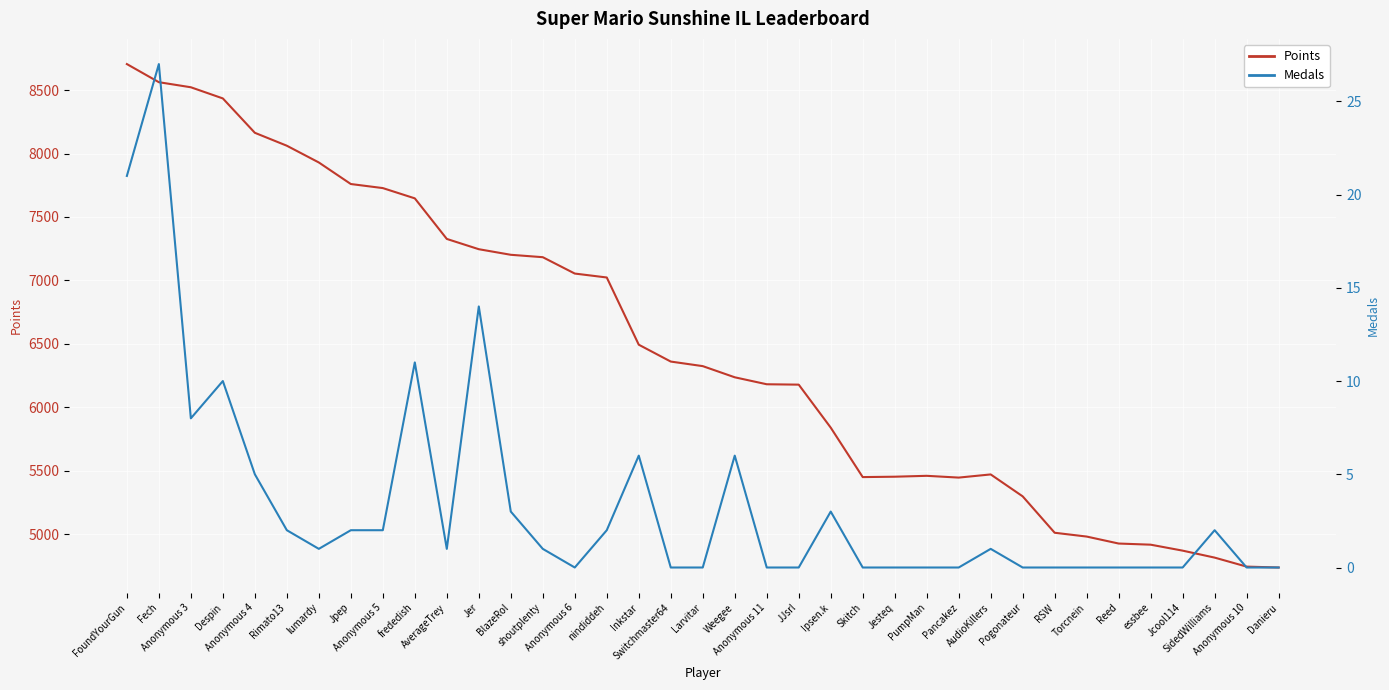

What is the greatest value displayed?

8706